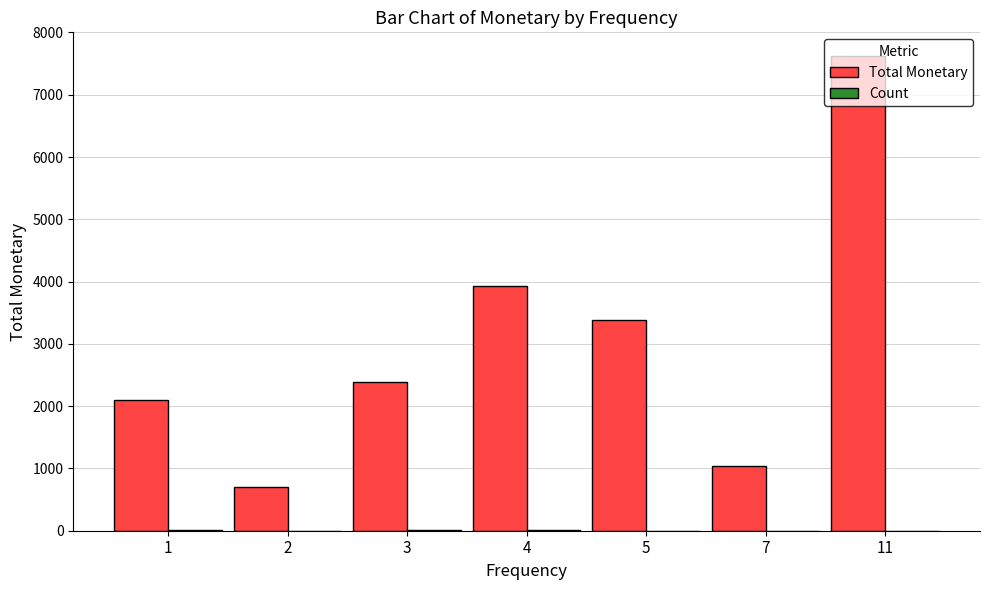

What is the maximum value for Total Monetary?

7621